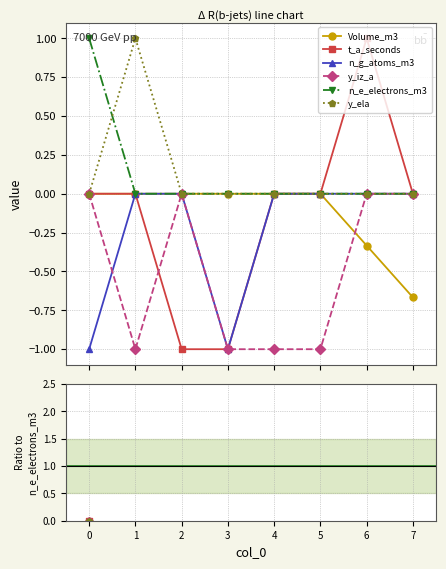

True or false: n_g_atoms_m3 and y_ela cross at least once.

False